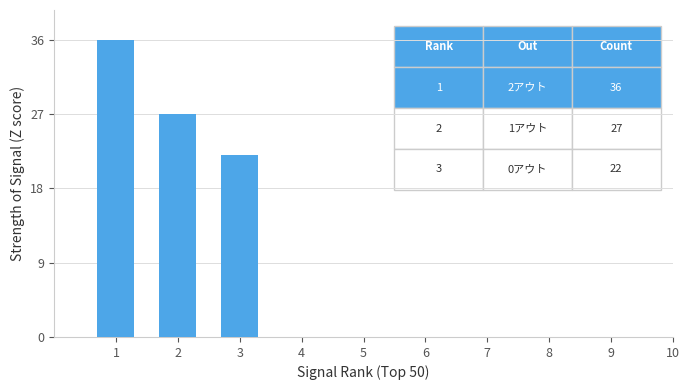

What is the sum of all values?

85